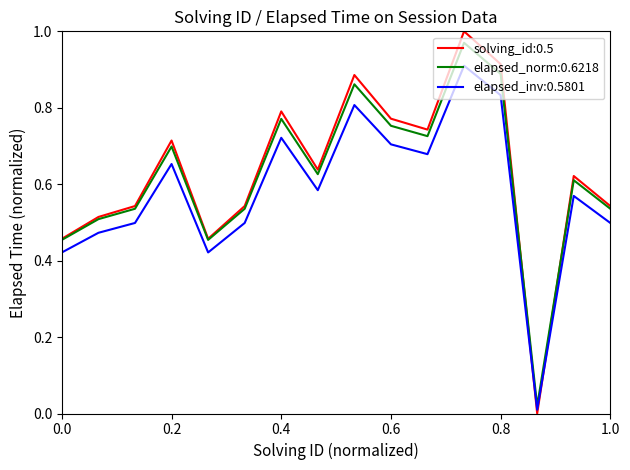

Which series ends up on top after the final intersection of solving_id:0.5 and elapsed_inv:0.5801?

solving_id:0.5